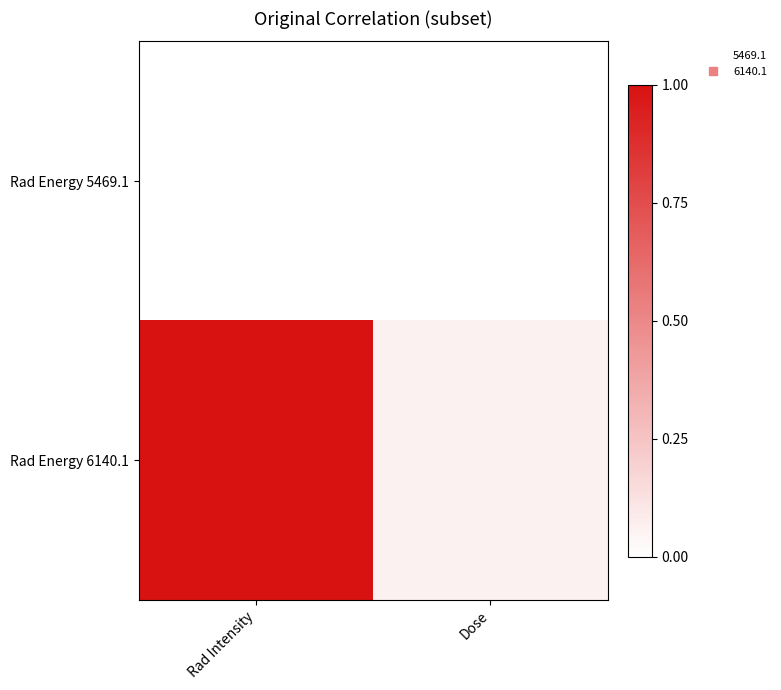

Between Rad Intensity and Dose, which is larger?

Rad Intensity